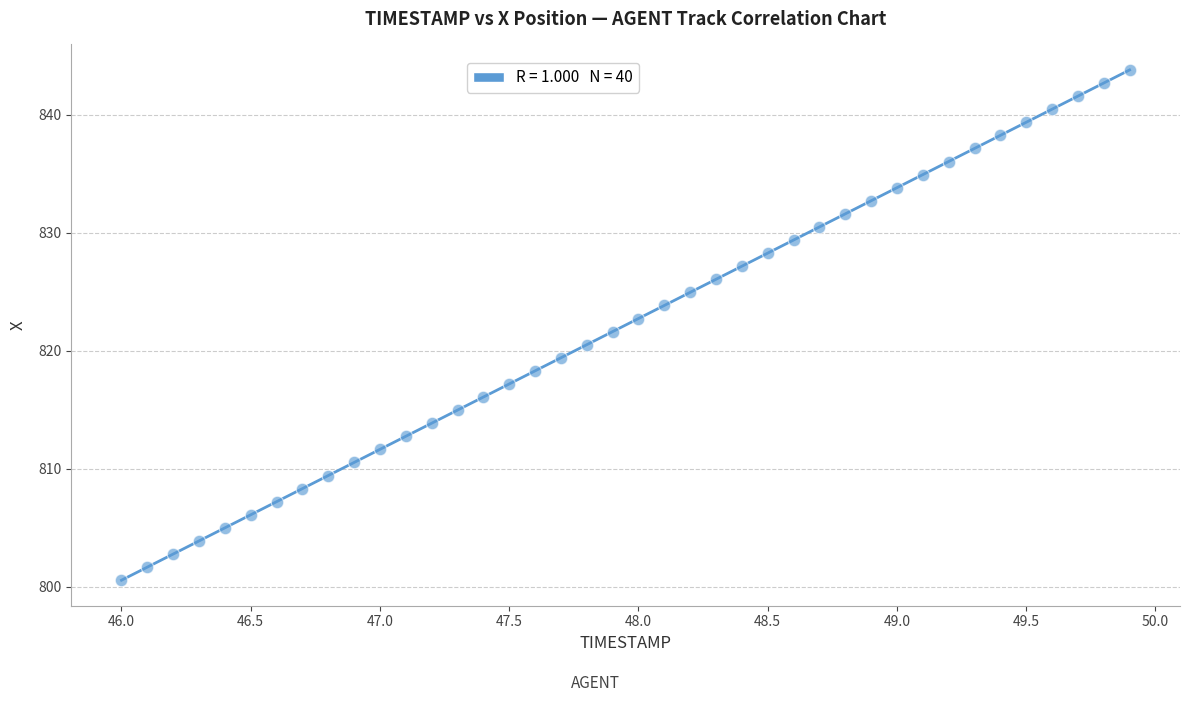

What is the range of X values (max minus min)?

3.9